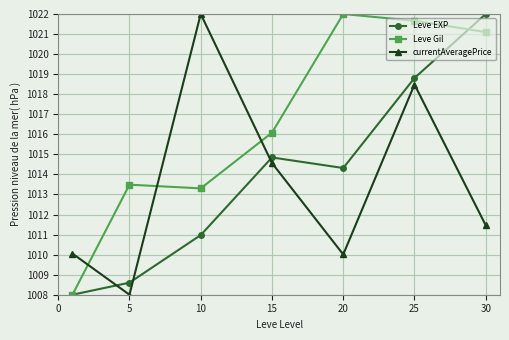

True or false: Leve Gil and Leve EXP cross at least once.

True